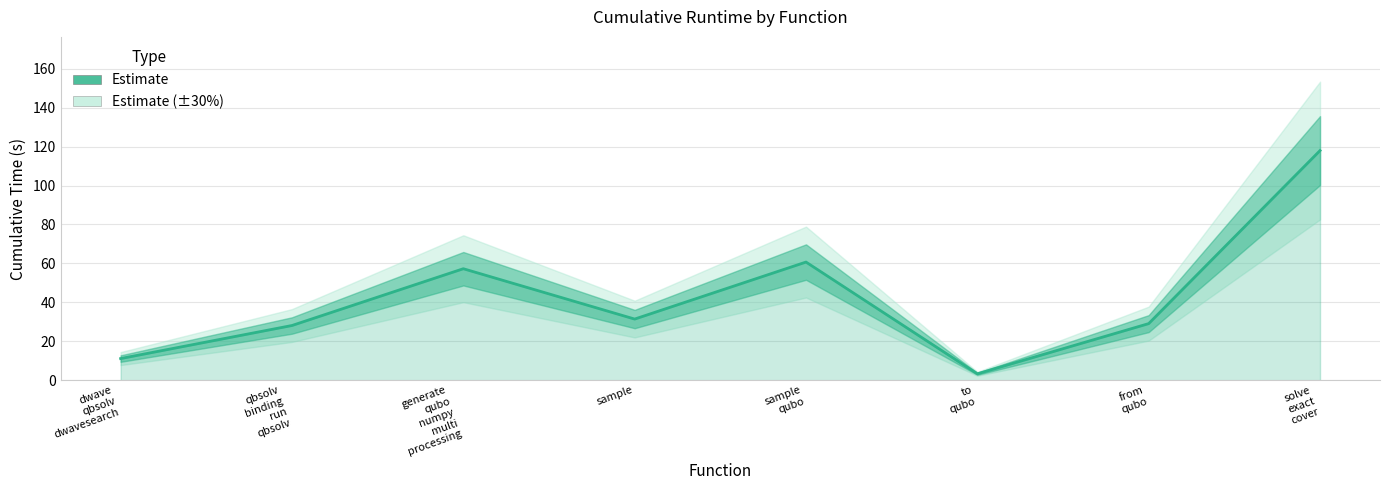

What position from the left is sample?

4